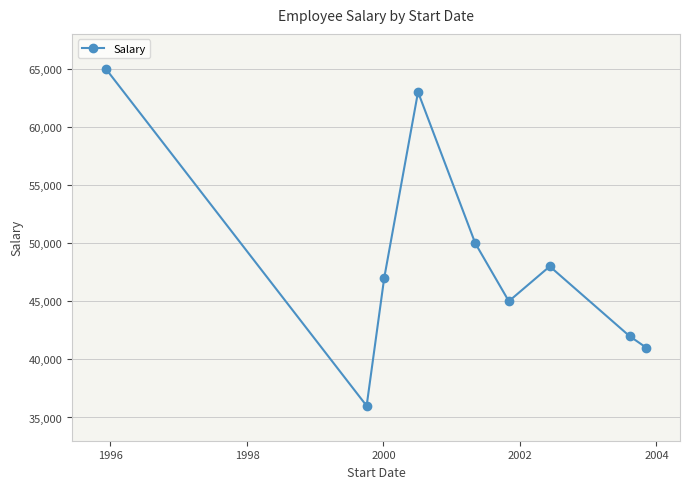

Reading right to left, list all the values displayed in this chart.

41000	42000	48000	45000	50000	63000	47000	36000	65000